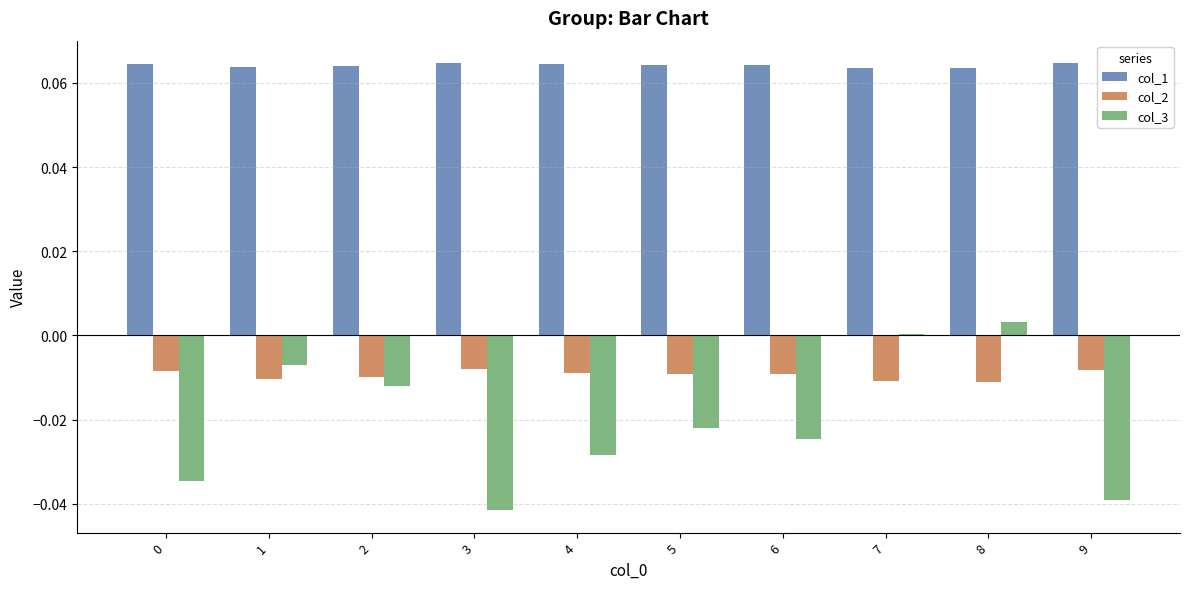

Which series has the largest total across all categories?

col_1